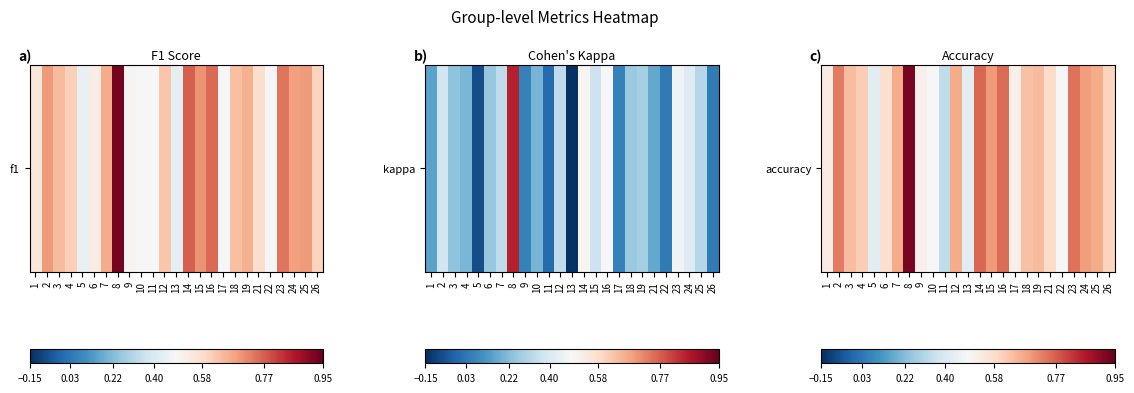

What is the minimum value shown in the chart?

0.3